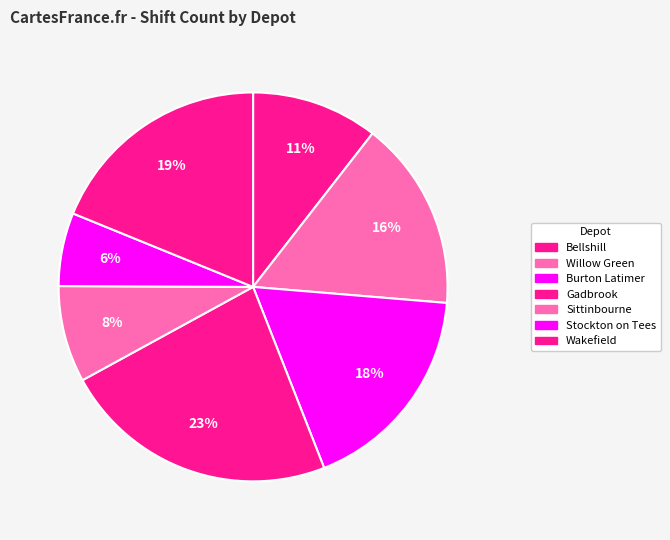

To the nearest percent, what is the average slice percentage?

14%